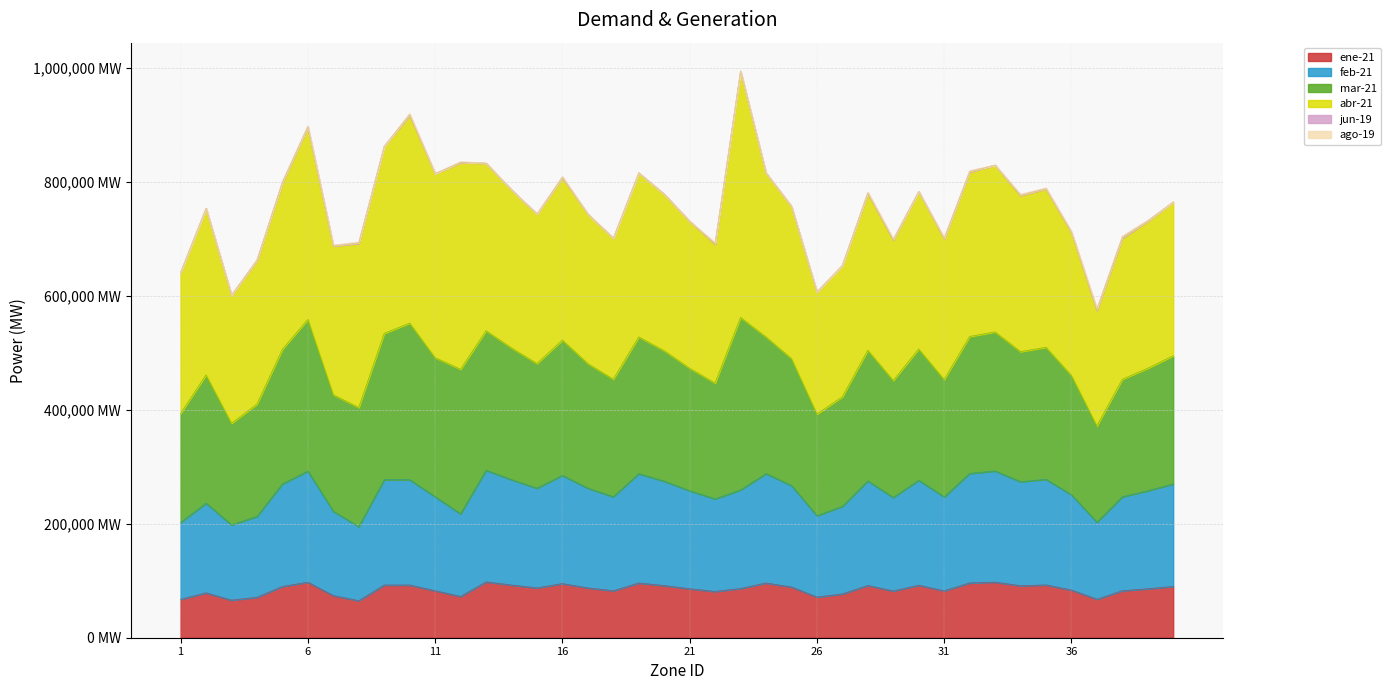

Which category has the lowest value in the ene-21 series?

8